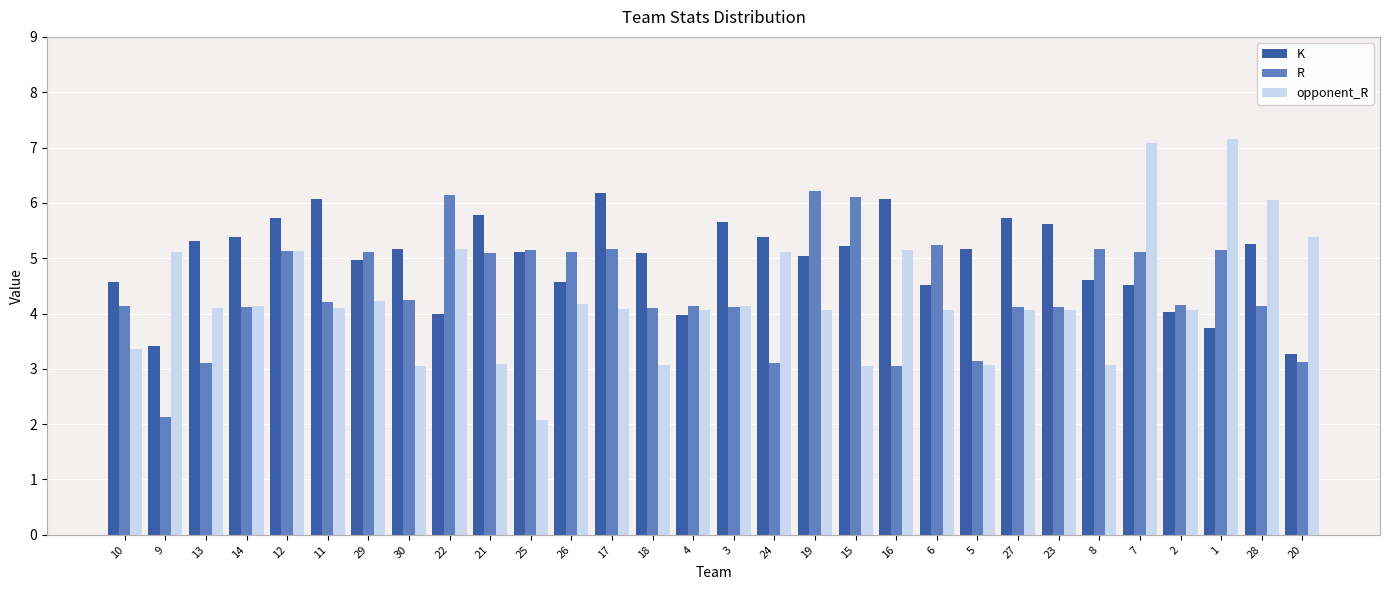

At which label does opponent_R reach its minimum?

25